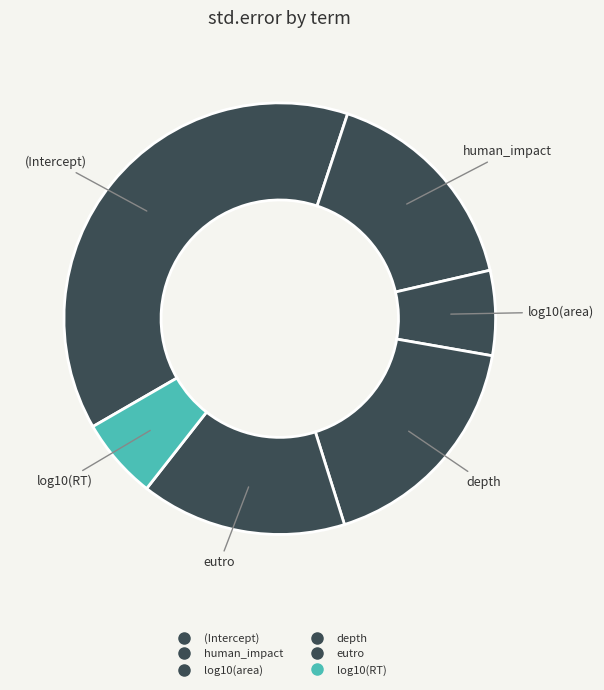

Is there any slice that represents more than half of the pie?

No